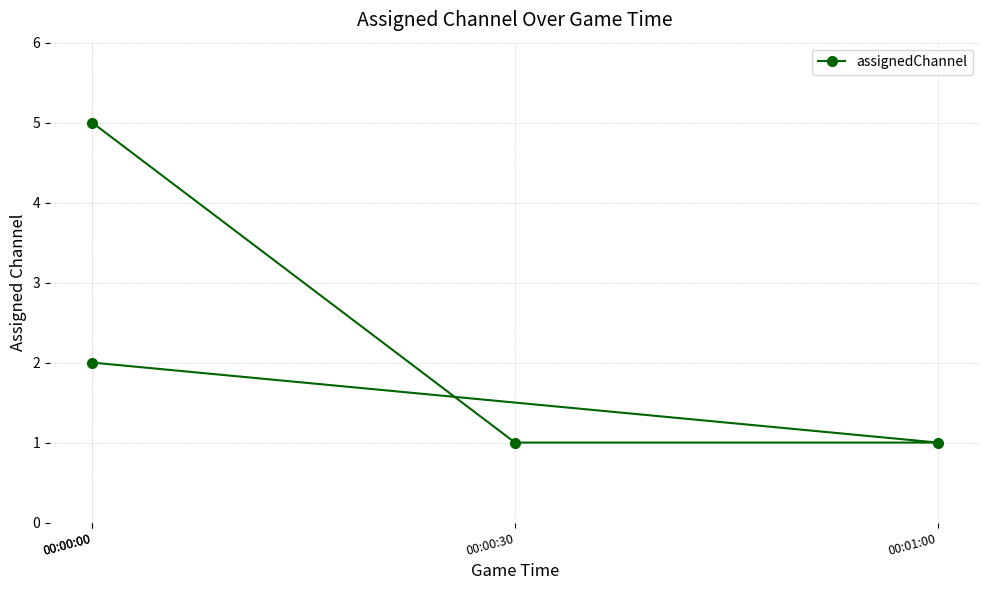

Count the number of values greater than 2.

1